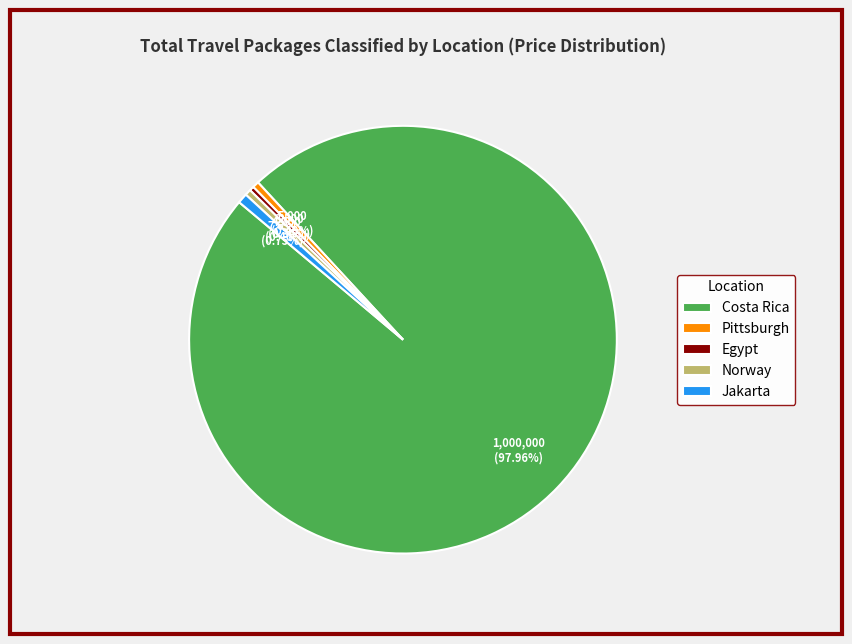

What is the majority slice?

Costa Rica